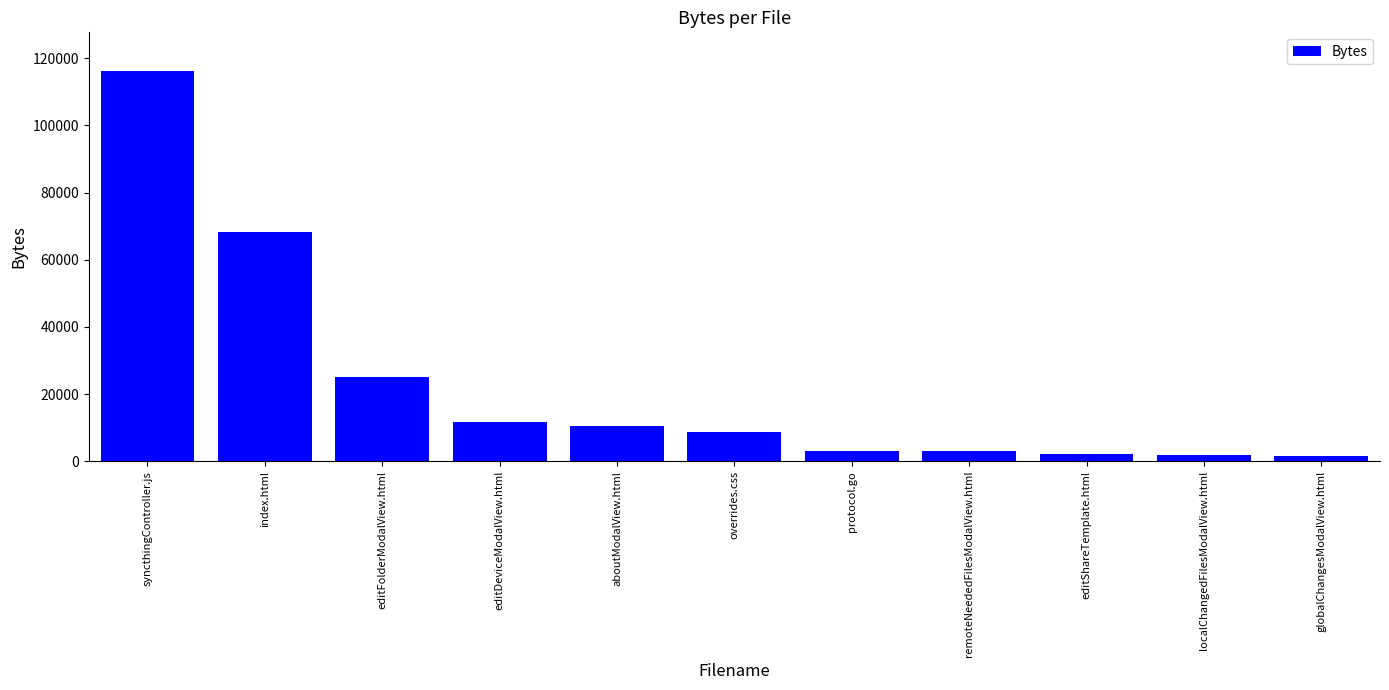

Which has a higher value, editShareTemplate.html or editDeviceModalView.html?

editDeviceModalView.html